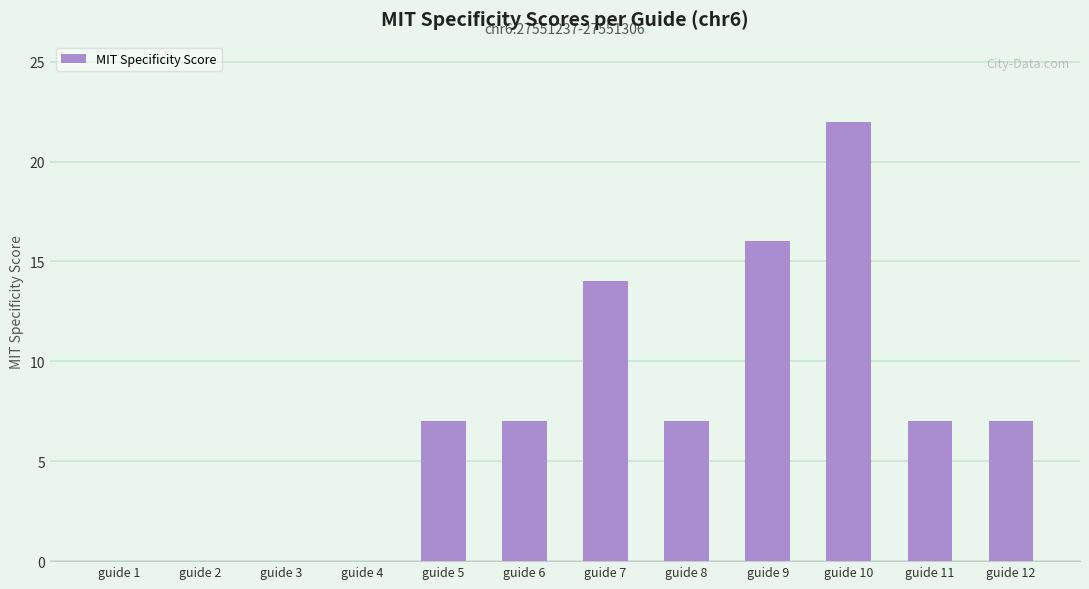

What is the change in value from guide 8 to guide 9?

+9